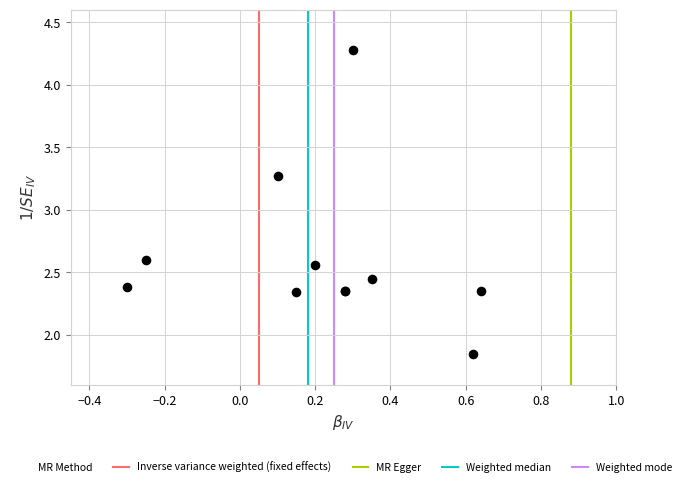

What Y value in the scatter plot is closest to 3?

3.3